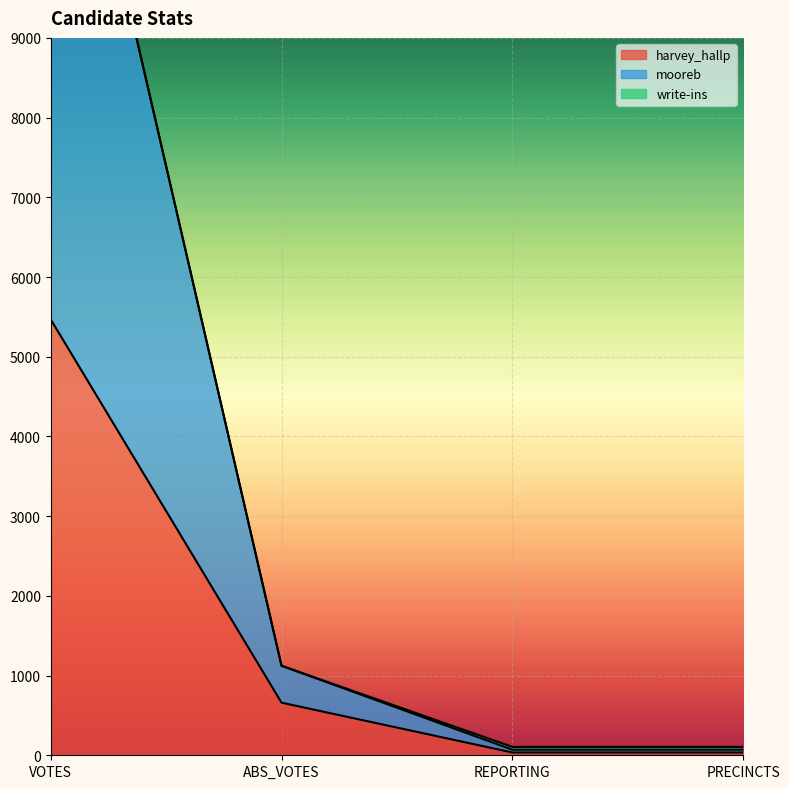

What is the value of the mooreb point at the 3rd from the left?

105